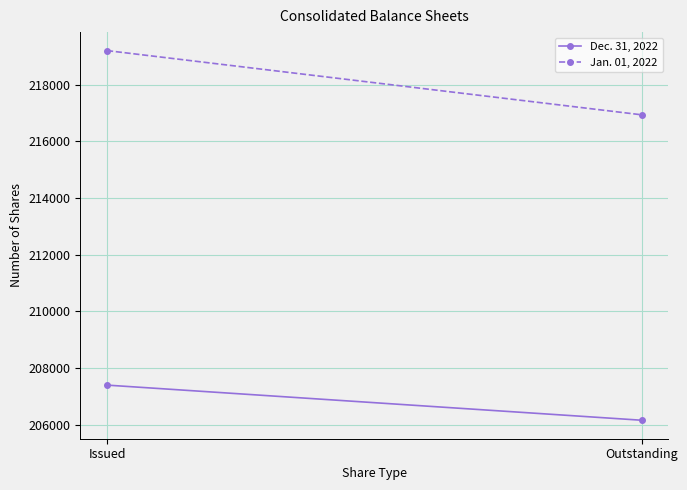

What is the lowest value of the Jan. 01, 2022 series?

216935